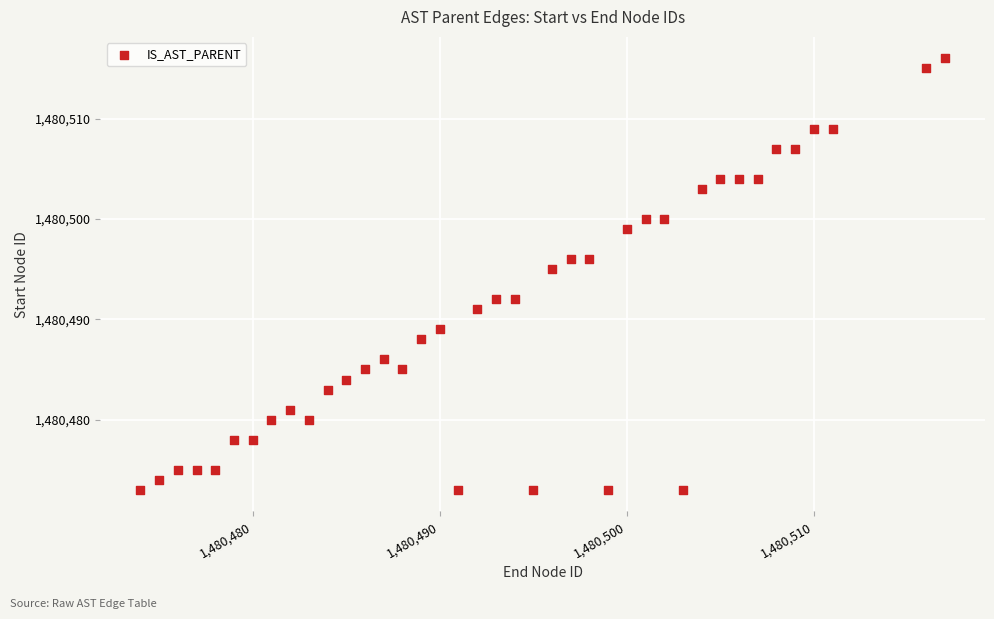

What is the range of Y values (max minus min)?

43